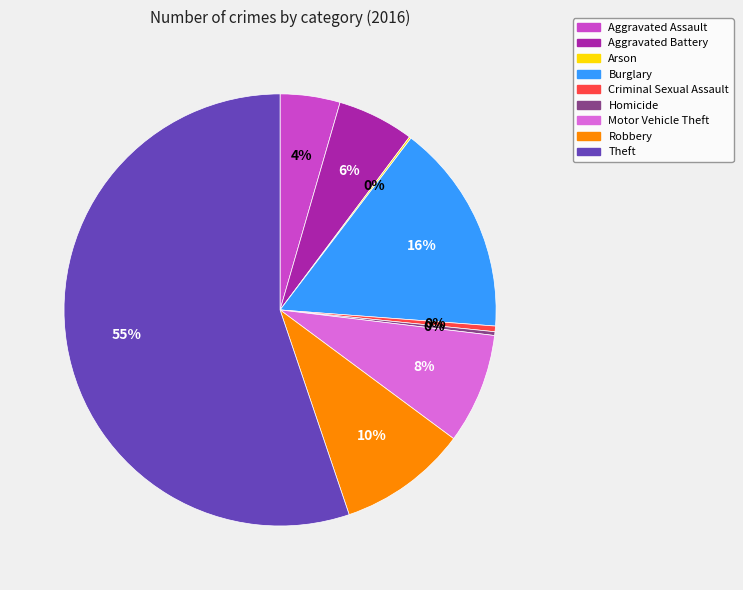

Do Motor Vehicle Theft and Criminal Sexual Assault together represent more than half of the pie?

No